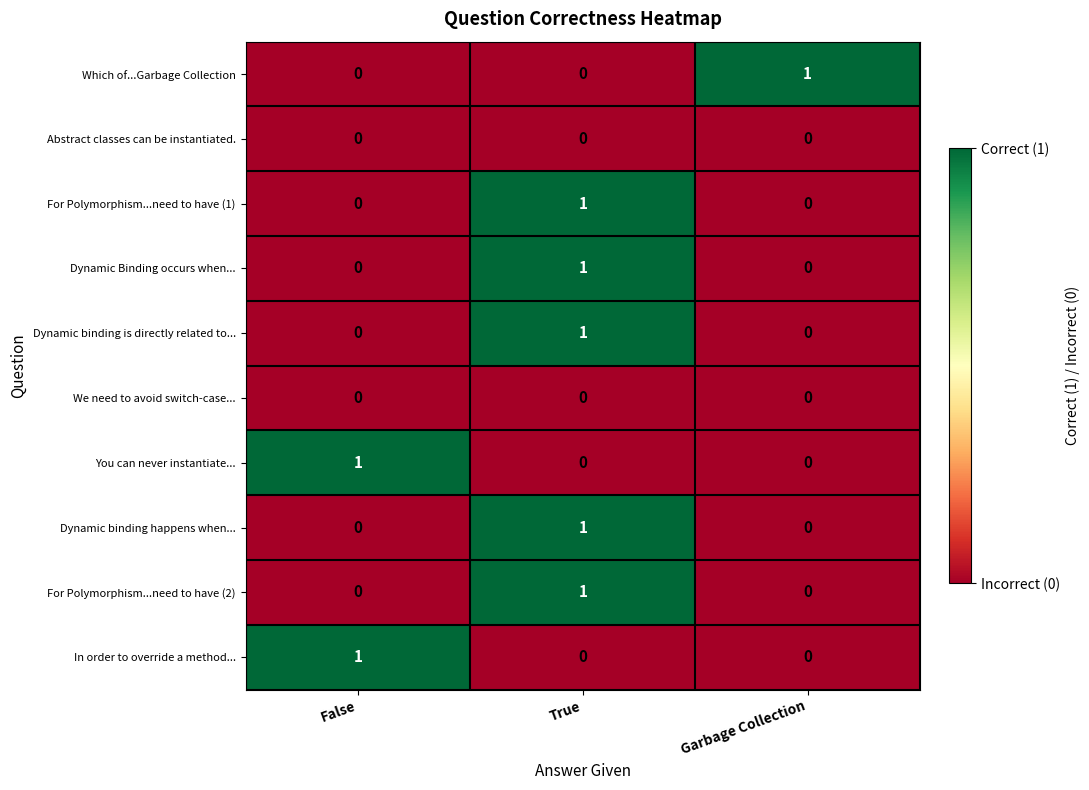

Count the You can never instantiate... values in the range 0 to 1.

3